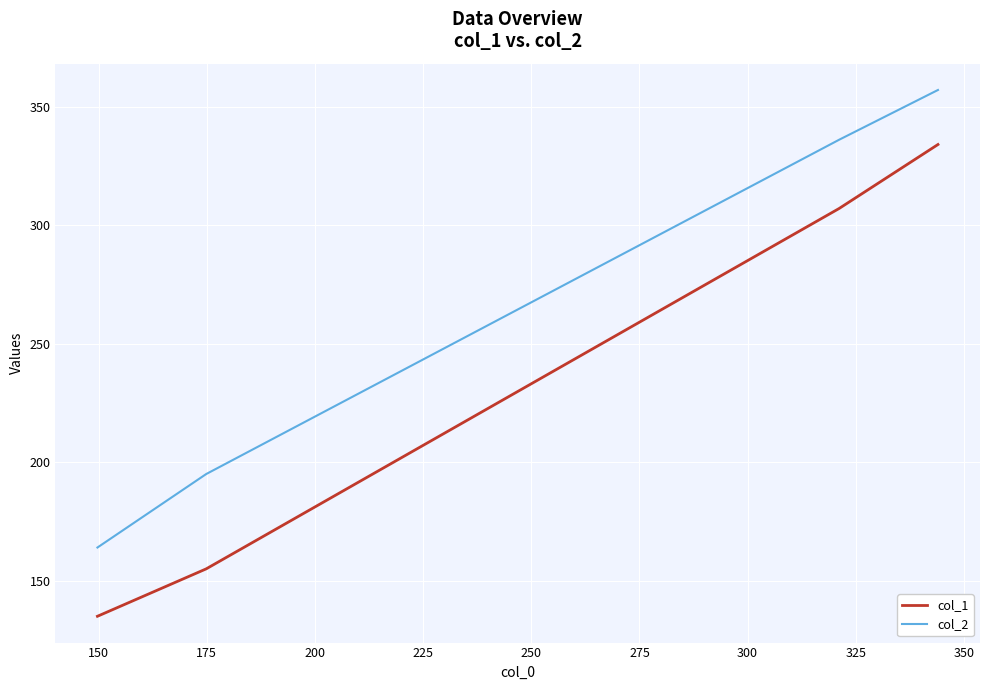

What is the difference between the second highest and second lowest values in the col_2 series?

141